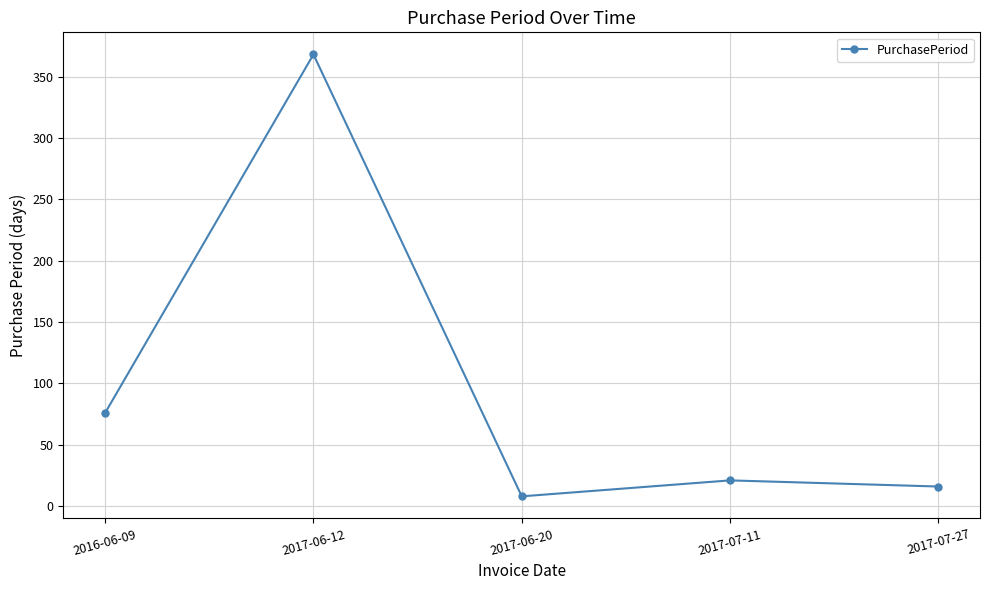

List the labels in order of value, largest first.

2017-06-12, 2016-06-09, 2017-07-11, 2017-07-27, 2017-06-20